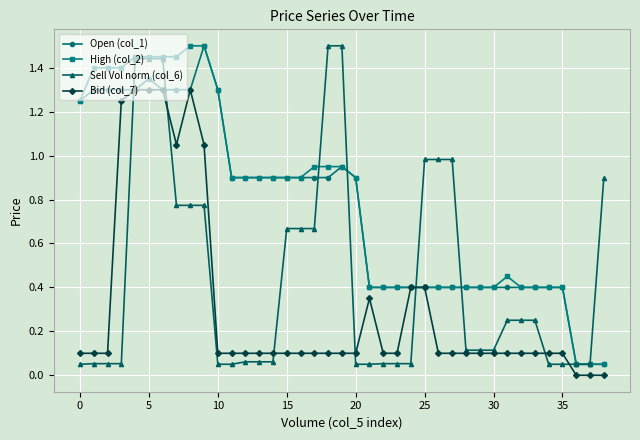

What are all the series names shown in the legend?

Open (col_1), High (col_2), Sell Vol norm (col_6), Bid (col_7)